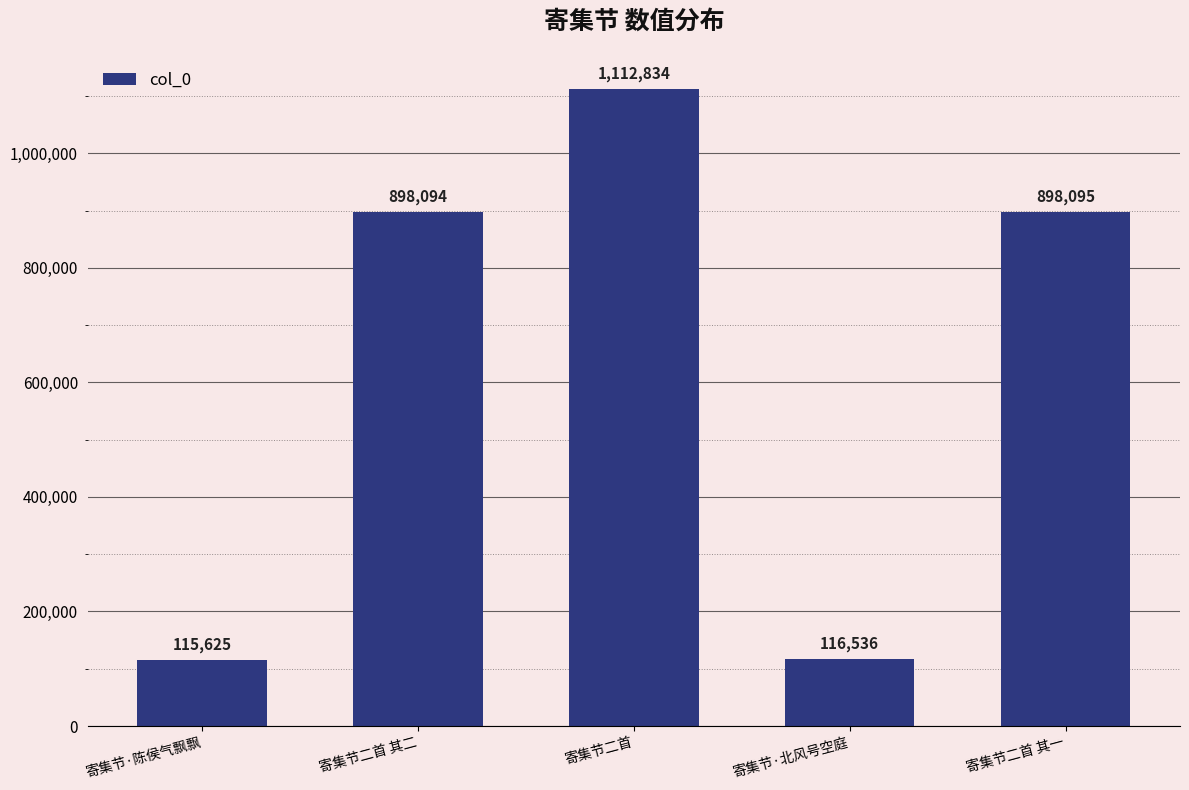

What is the smallest value displayed?

115625